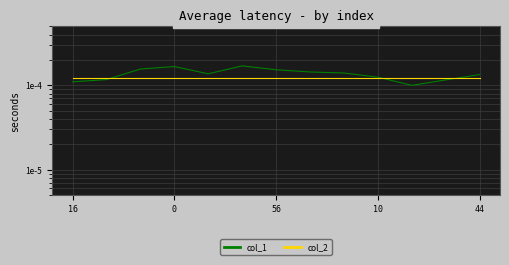

Between 0 and 6, which series saw the biggest shift?

col_1